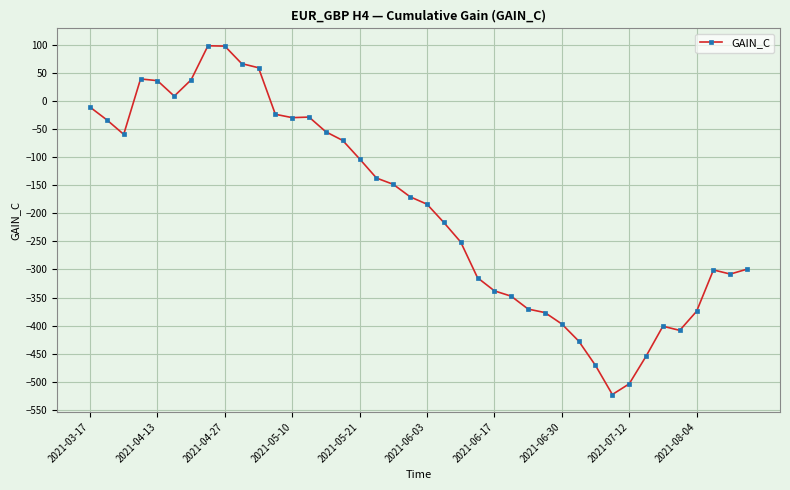

What is the value of the 40th point from the left?

-299.4